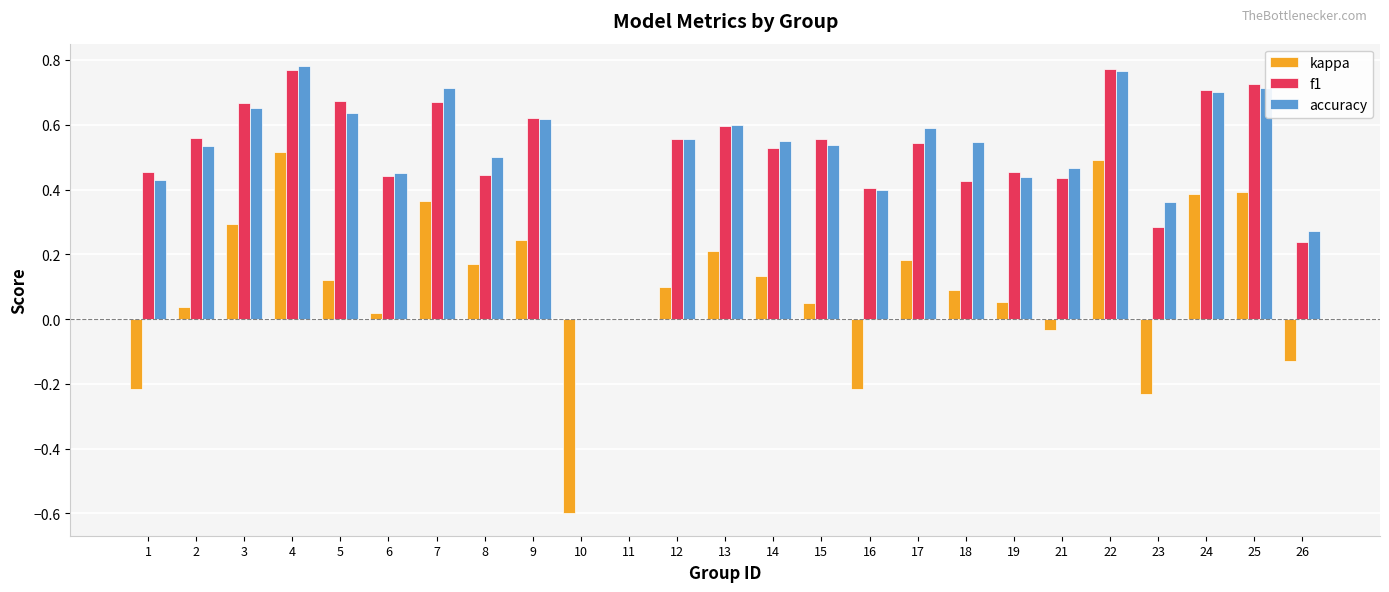

How many categories are shown in the chart?

25